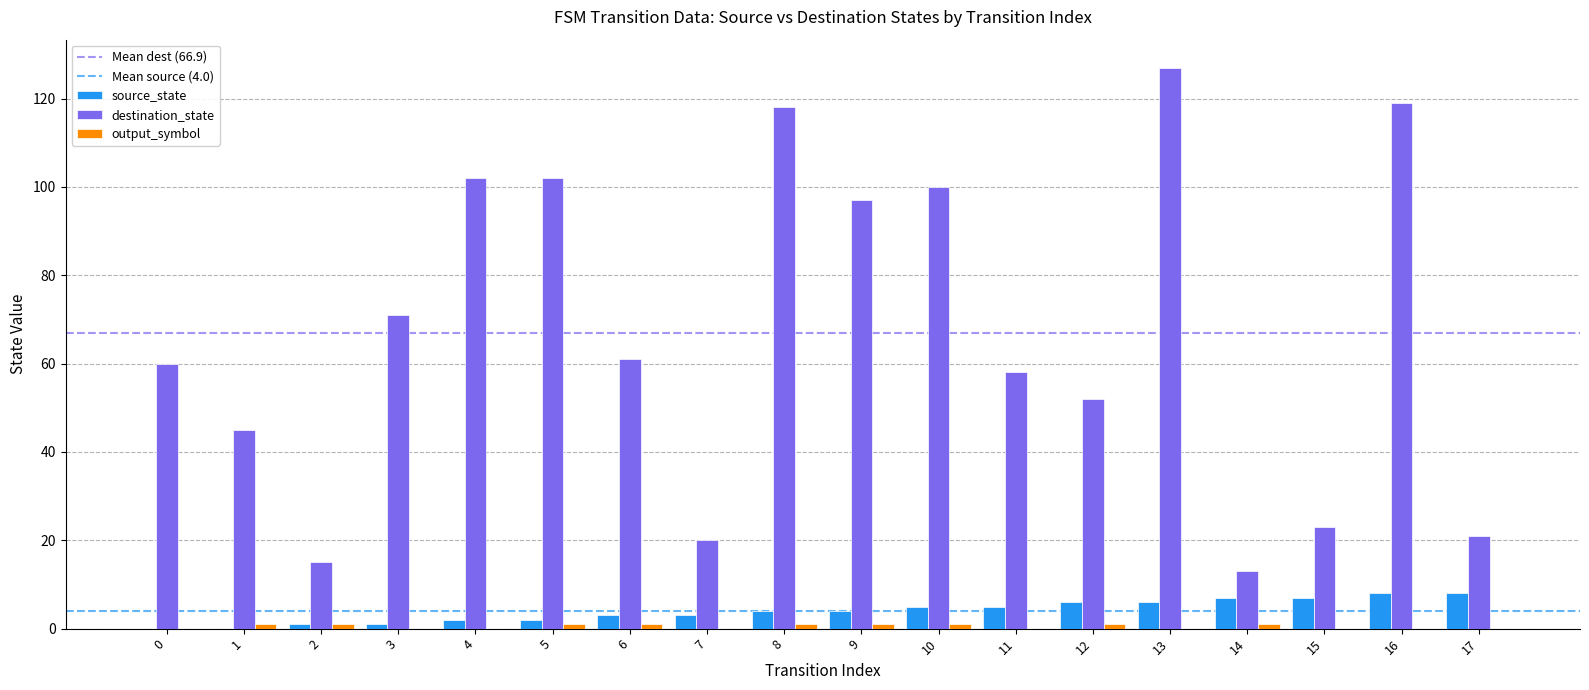

The value of destination_state at 9 is 51. True or false?

False